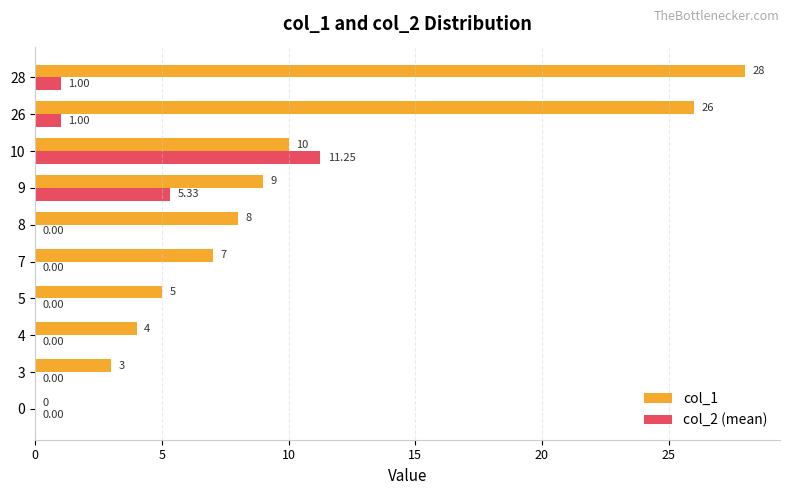

Between 9 and 26, which series saw the biggest shift?

col_1